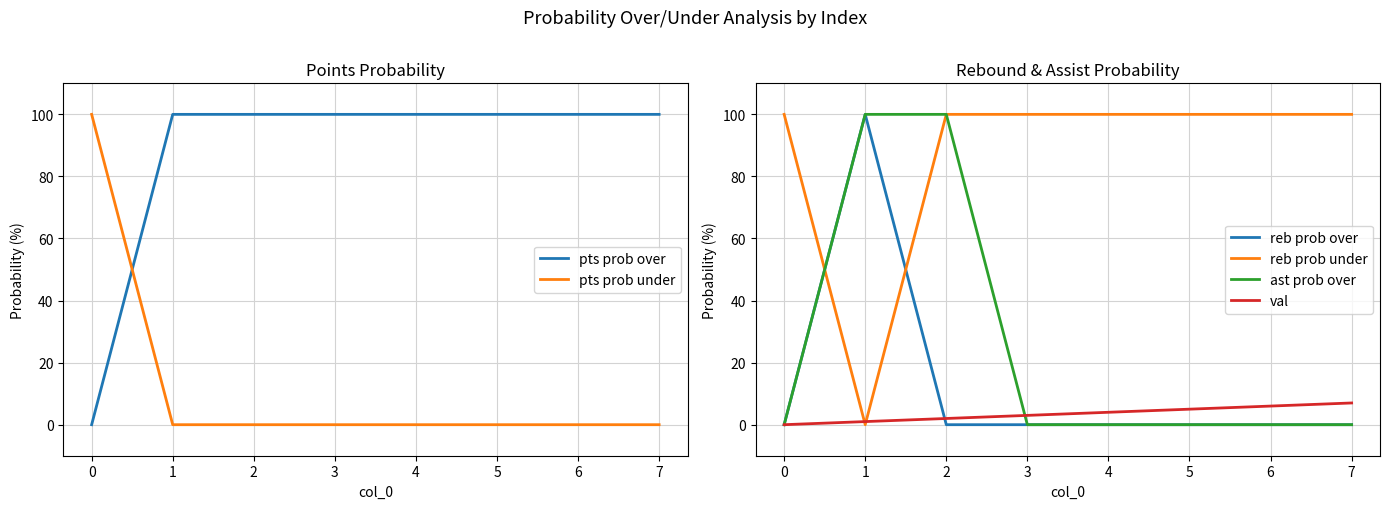

Rank the categories by ast prob over value from lowest to highest.

−1, 2, 3, 4, 5, 6, 0, 1